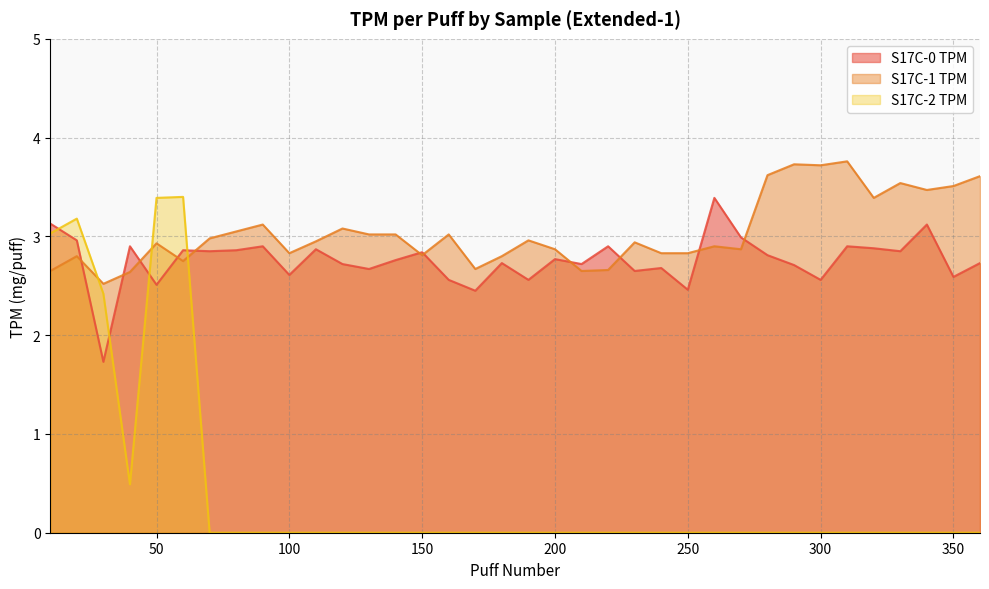

Rank the categories by S17C-0 TPM value from highest to lowest.

260, 10, 340, 270, 20, 40, 90, 220, 310, 320, 110, 60, 80, 70, 330, 150, 280, 200, 140, 180, 360, 120, 210, 290, 240, 130, 230, 100, 350, 160, 190, 300, 50, 250, 170, 30